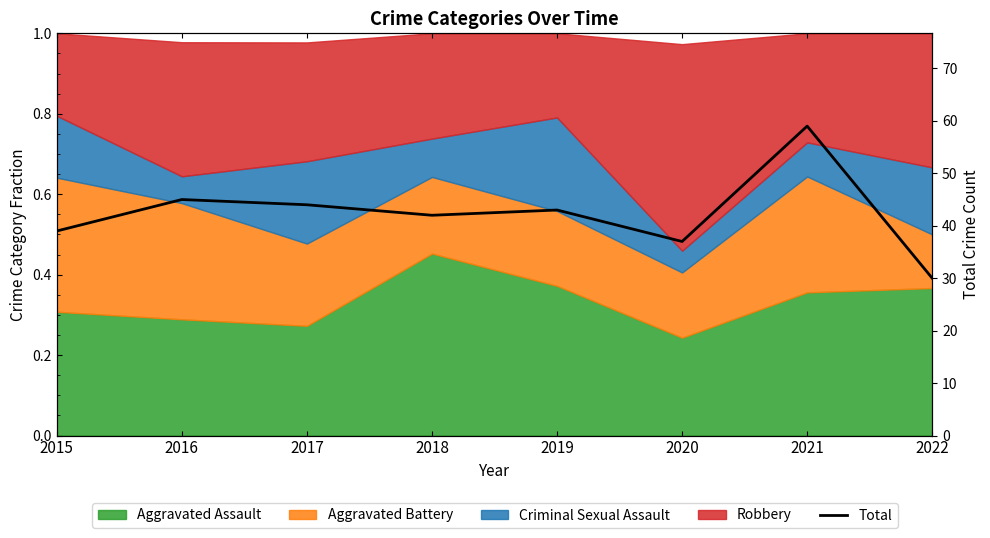

List the labels in order of value, smallest first.

2022, 2020, 2015, 2018, 2019, 2017, 2016, 2021